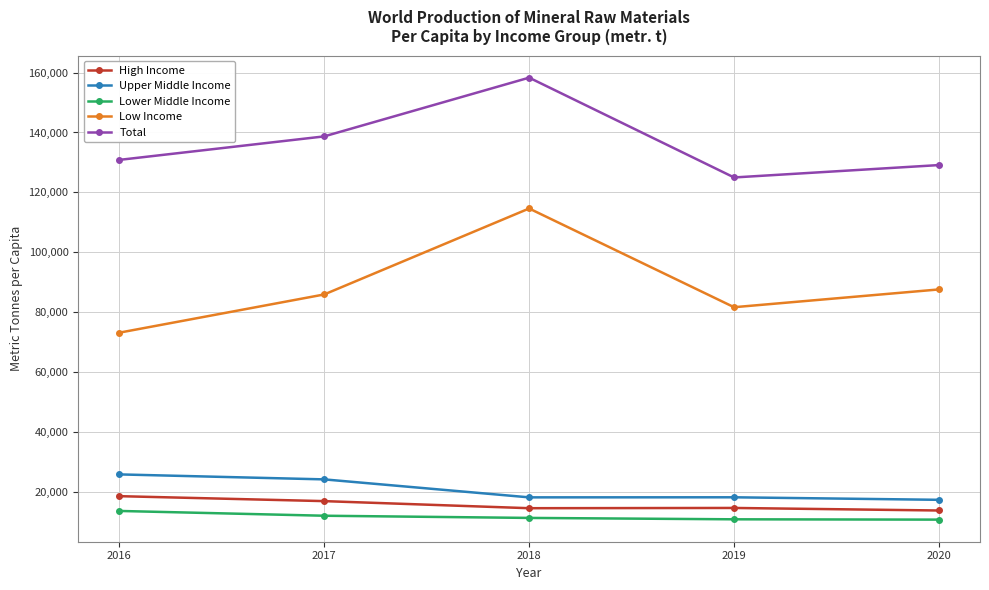

What are all the series names shown in the legend?

High Income, Upper Middle Income, Lower Middle Income, Low Income, Total